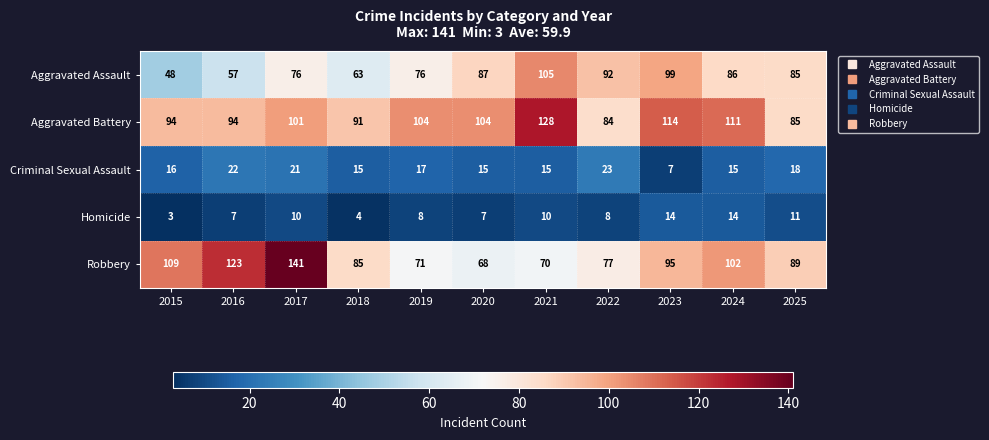

How many data points does each series have?

11